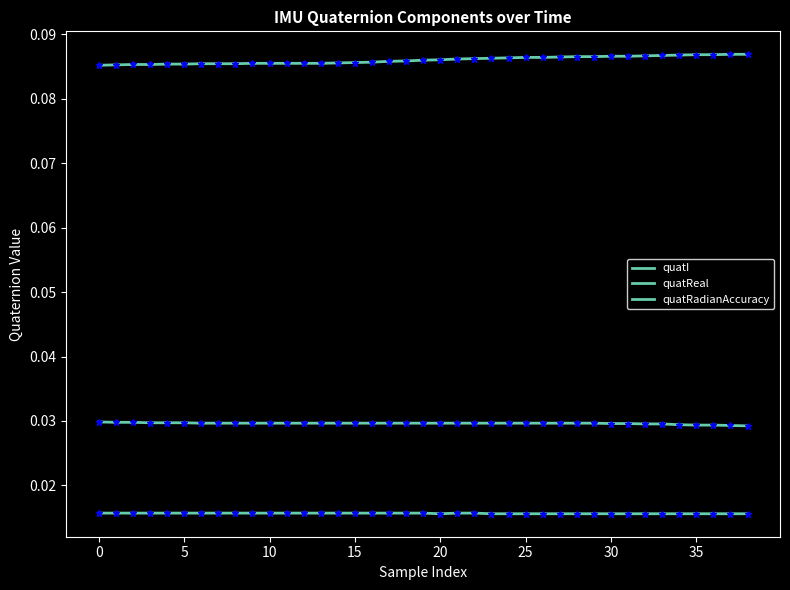

True or false: quatReal_markers has a value of 0.0 at 36.

False